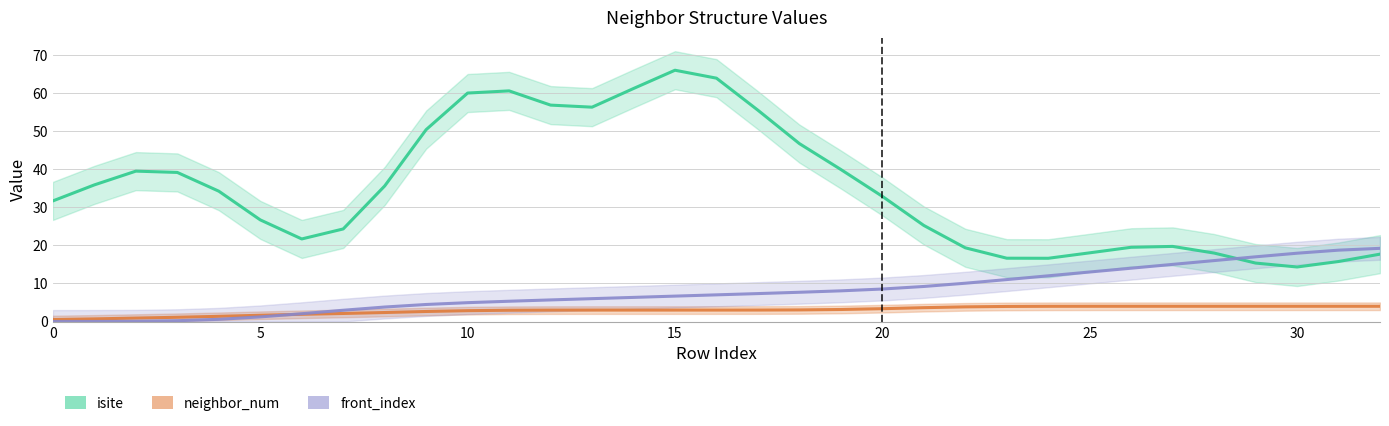

How many data points does each series have?

33